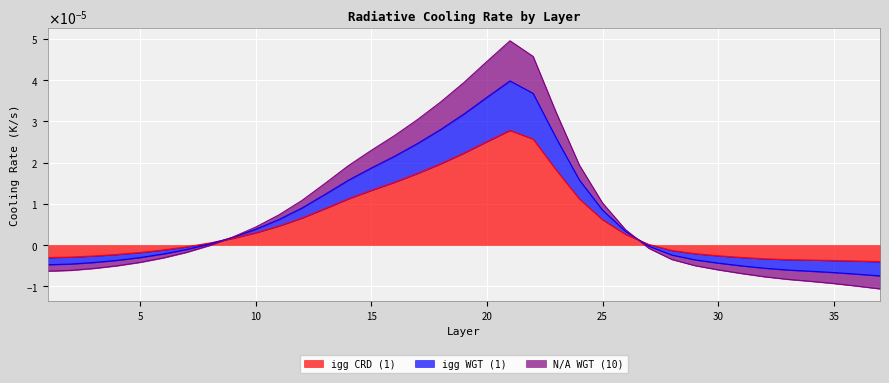

Between 33 and 29, which is larger?

29